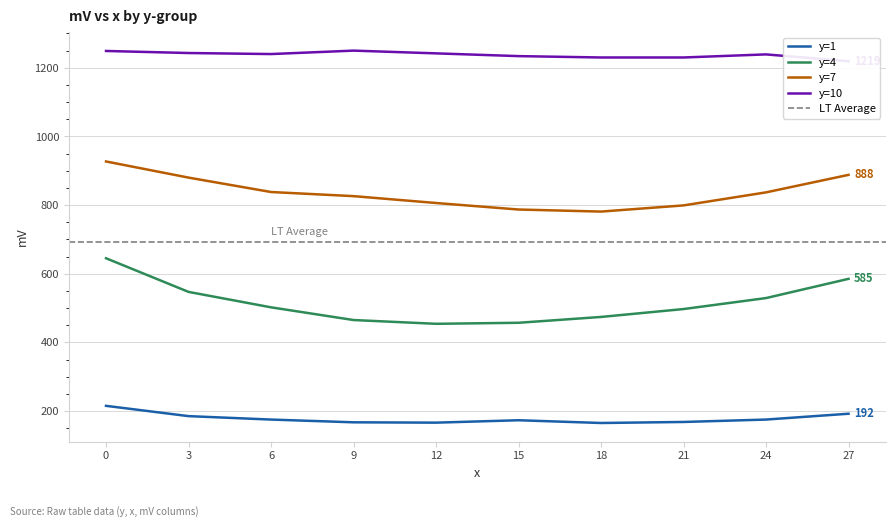

How many distinct data groups are displayed?

4